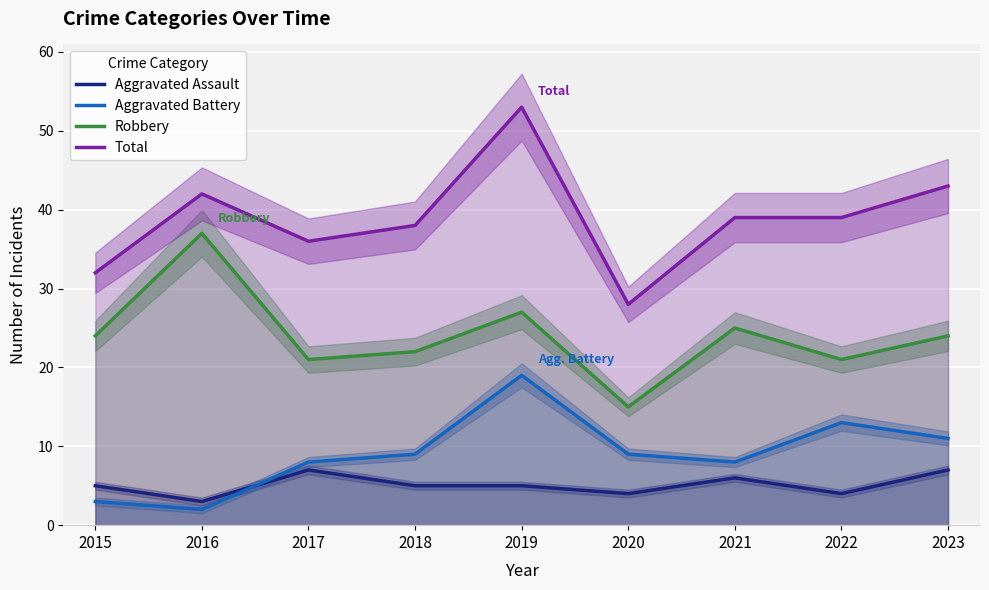

True or false: Robbery has a value of 15 at 2020.

True